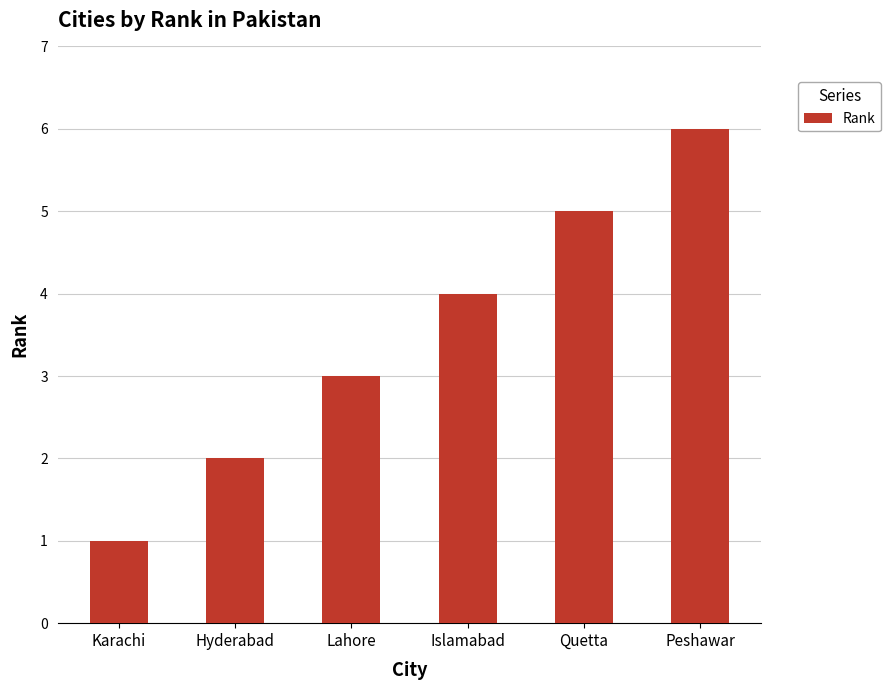

At which category does the chart reach its peak across all series?

Peshawar